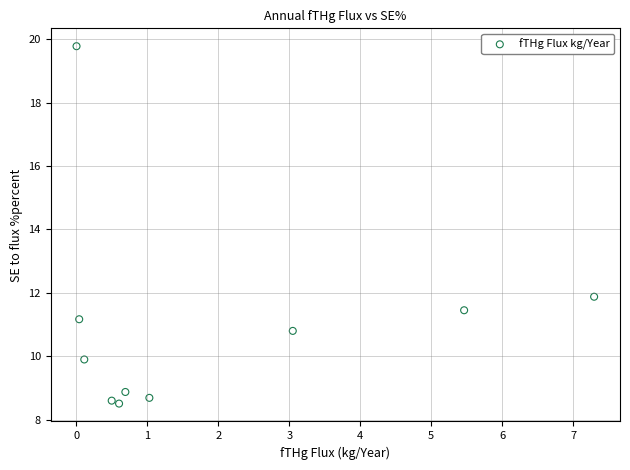

What Y value in the scatter plot is closest to 14?

11.9